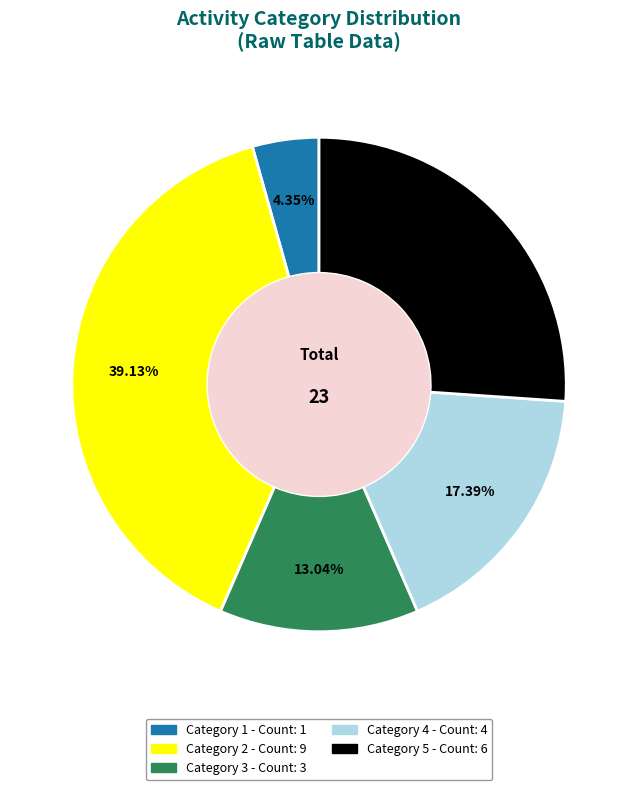

Is there a majority slice in this chart?

No